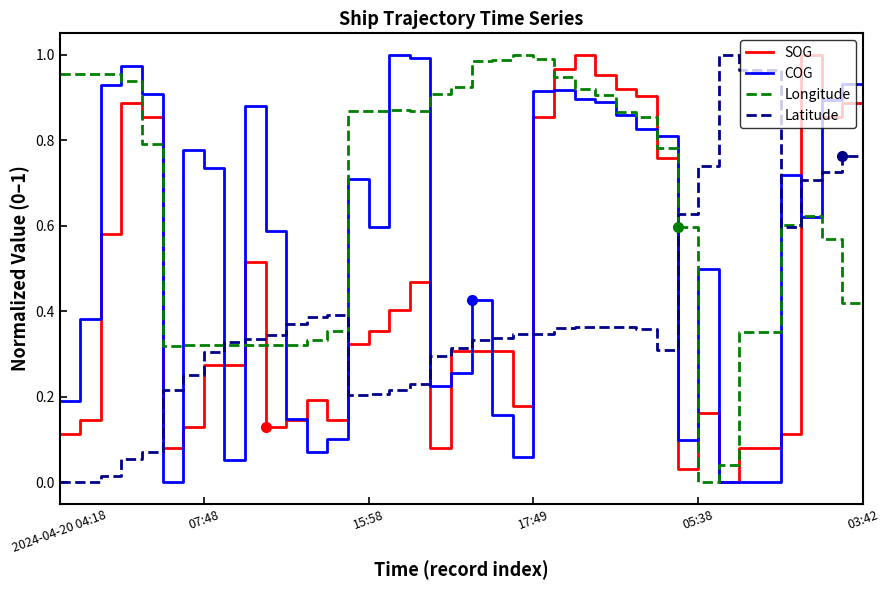

Rank the series by their average value, from lowest to highest.

Latitude, SOG, COG, Longitude